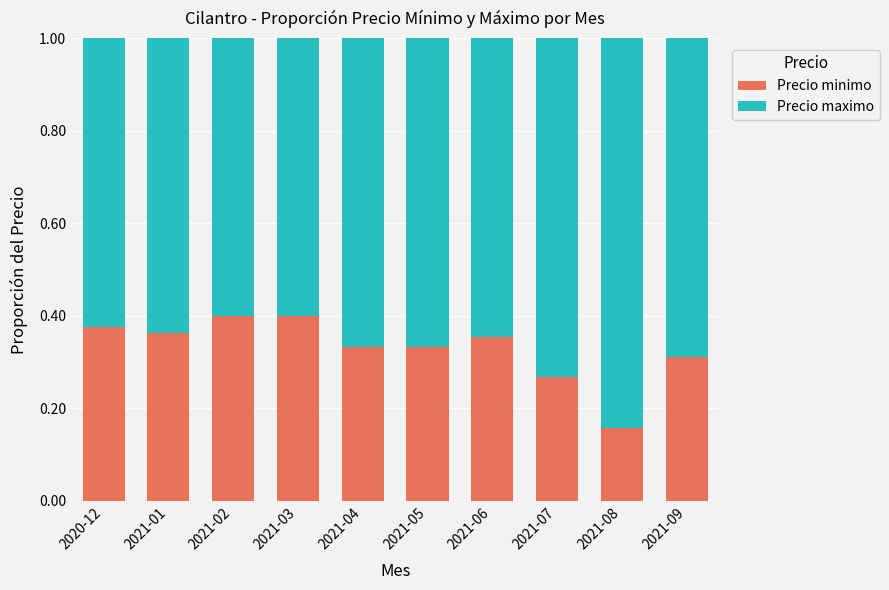

At which label does Precio minimo reach its minimum?

2021-08